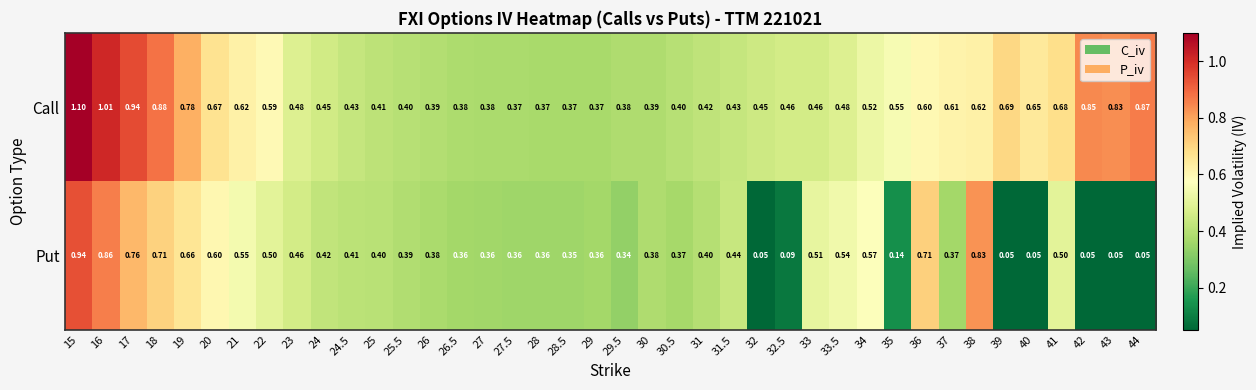

At which category does the chart reach its peak across all series?

15